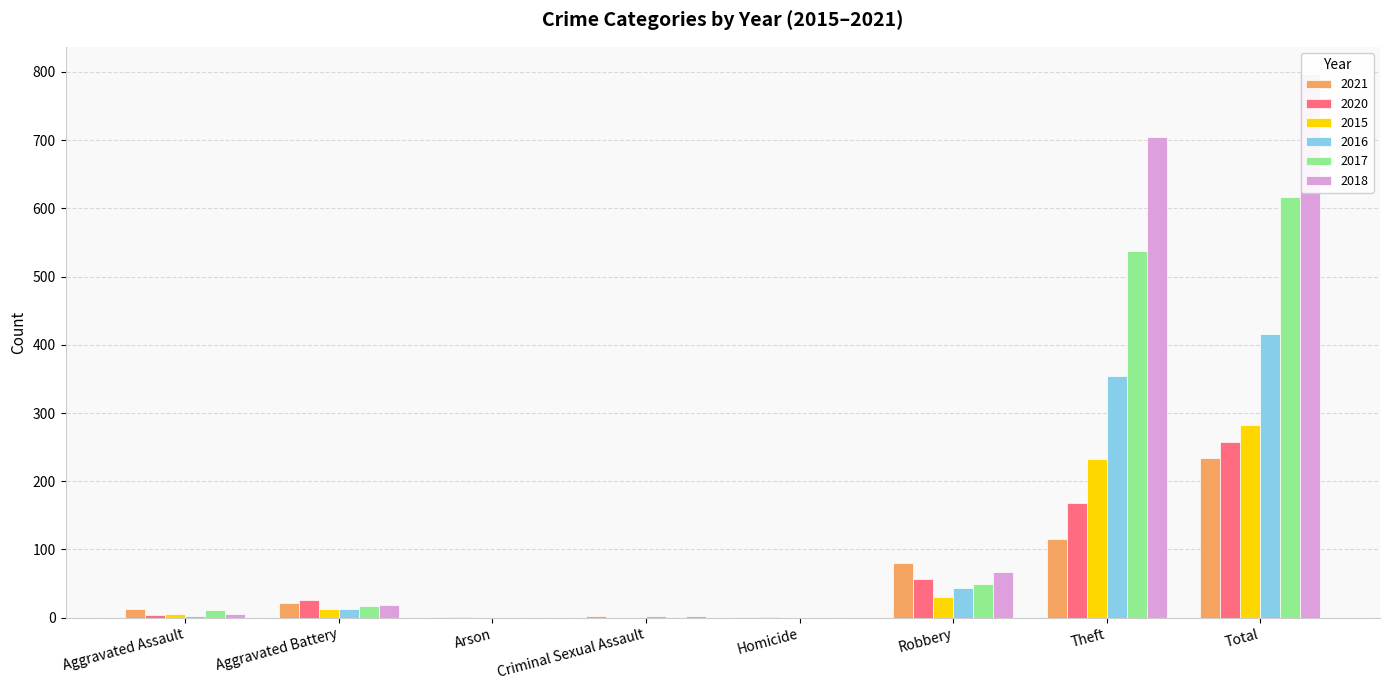

Which series has the largest total across all categories?

2018